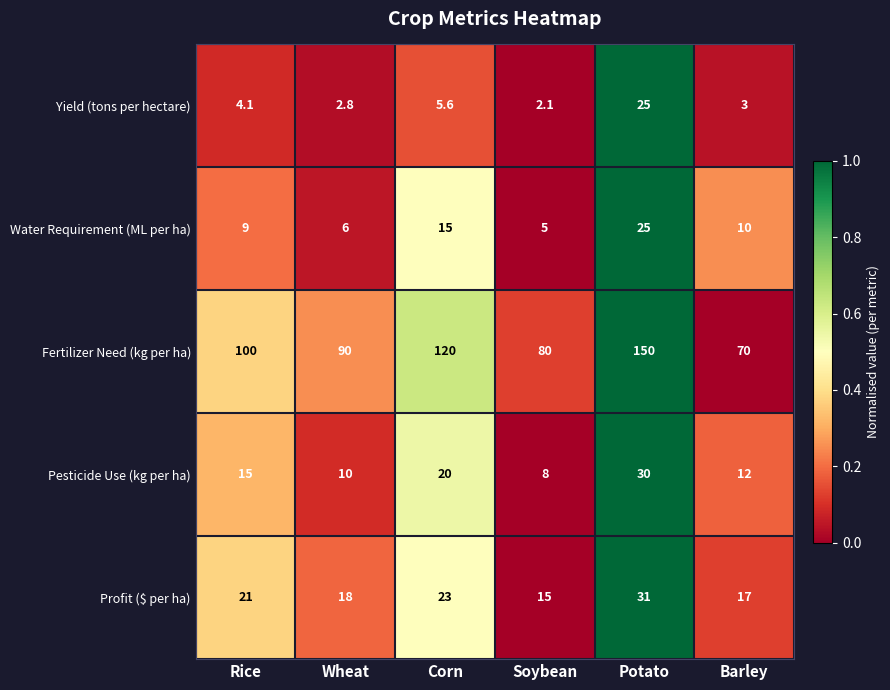

What is the difference between the second highest and second lowest values in the Water Requirement (ML per ha) series?

9.0